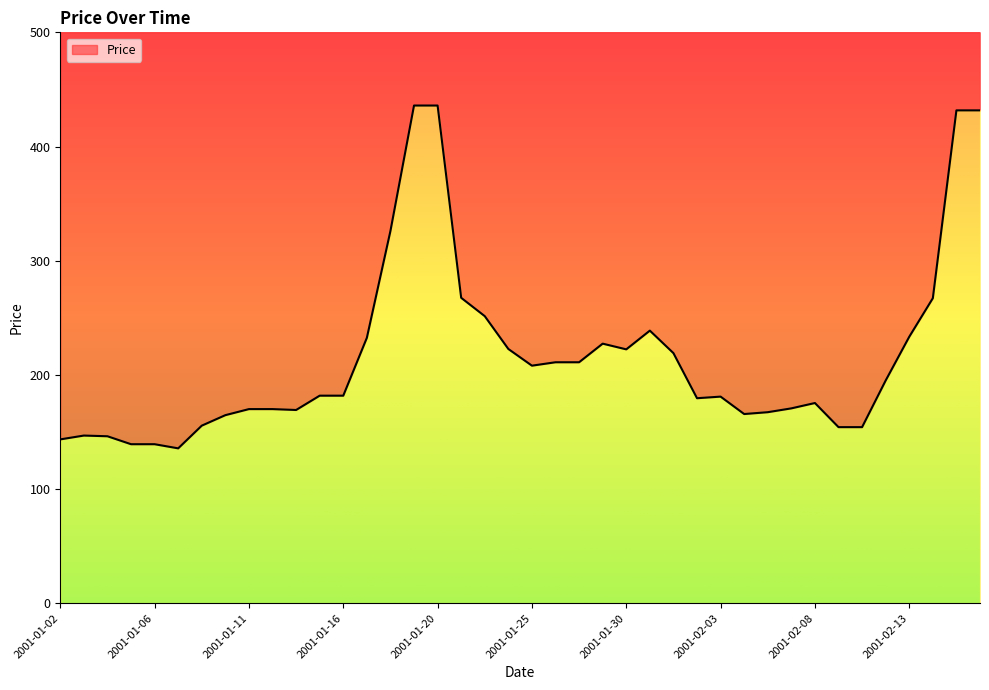

Reading left to right, transcribe all the data shown in this chart.

2001-01-02=143.6	2001-01-03=146.9	2001-01-04=146.3	2001-01-05=139.4	2001-01-06=139.4	2001-01-08=135.7	2001-01-09=155.6	2001-01-10=164.8	2001-01-11=170.1	2001-01-12=170.1	2001-01-13=169.3	2001-01-15=181.9	2001-01-16=181.9	2001-01-17=232.5	2001-01-18=326.1	2001-01-19=435.9	2001-01-20=435.9	2001-01-22=267.5	2001-01-23=251.5	2001-01-24=222.7	2001-01-25=208.1	2001-01-26=211.1	2001-01-27=211.1	2001-01-29=227.4	2001-01-30=222.4	2001-01-31=238.8	2001-02-01=219.1	2001-02-02=179.6	2001-02-03=181.0	2001-02-05=165.8	2001-02-06=167.4	2001-02-07=170.7	2001-02-08=175.4	2001-02-09=154.3	2001-02-10=154.3	2001-02-12=195.1	2001-02-13=233.4	2001-02-14=267.2	2001-02-15=431.7	2001-02-16=431.7